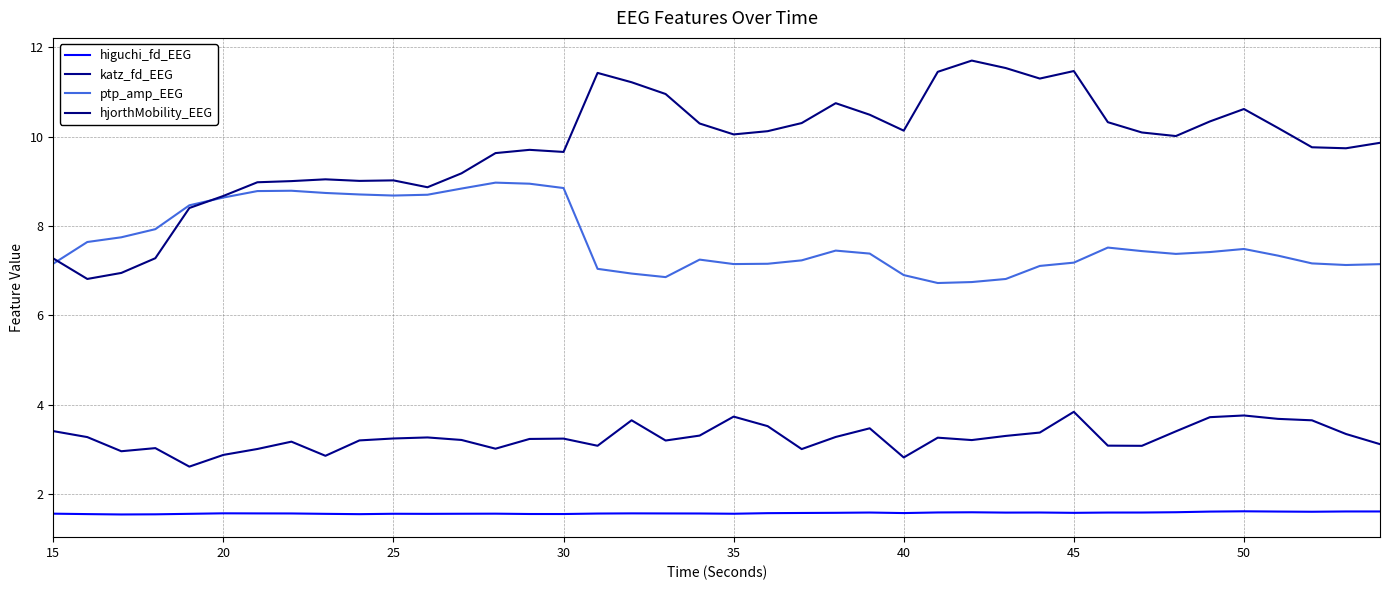

Reading right to left, list all the values displayed in this chart.

higuchi_fd_EEG: 1.6	1.6	1.6	1.6	1.6	1.6	1.6	1.6	1.6	1.6	1.6	1.6	1.6	1.6	1.6	1.6	1.6	1.6	1.6	1.6	1.6	1.6	1.6	1.6	1.5	1.5	1.6	1.6	1.6	1.6	1.5	1.6	1.6	1.6	1.6	1.6	1.5	1.5	1.5	1.6
katz_fd_EEG: 3.1	3.3	3.6	3.7	3.8	3.7	3.4	3.1	3.1	3.8	3.4	3.3	3.2	3.3	2.8	3.5	3.3	3.0	3.5	3.7	3.3	3.2	3.6	3.1	3.2	3.2	3.0	3.2	3.3	3.2	3.2	2.9	3.2	3.0	2.9	2.6	3.0	3.0	3.3	3.4
ptp_amp_EEG: 7.1	7.1	7.2	7.3	7.5	7.4	7.4	7.4	7.5	7.2	7.1	6.8	6.7	6.7	6.9	7.4	7.4	7.2	7.2	7.1	7.2	6.9	6.9	7.0	8.9	8.9	9.0	8.8	8.7	8.7	8.7	8.7	8.8	8.8	8.6	8.5	7.9	7.7	7.6	7.2
hjorthMobility_EEG: 9.9	9.7	9.8	10.2	10.6	10.3	10.0	10.1	10.3	11.5	11.3	11.5	11.7	11.5	10.1	10.5	10.8	10.3	10.1	10.1	10.3	11.0	11.2	11.4	9.7	9.7	9.6	9.2	8.9	9.0	9.0	9.0	9.0	9.0	8.7	8.4	7.3	6.9	6.8	7.3